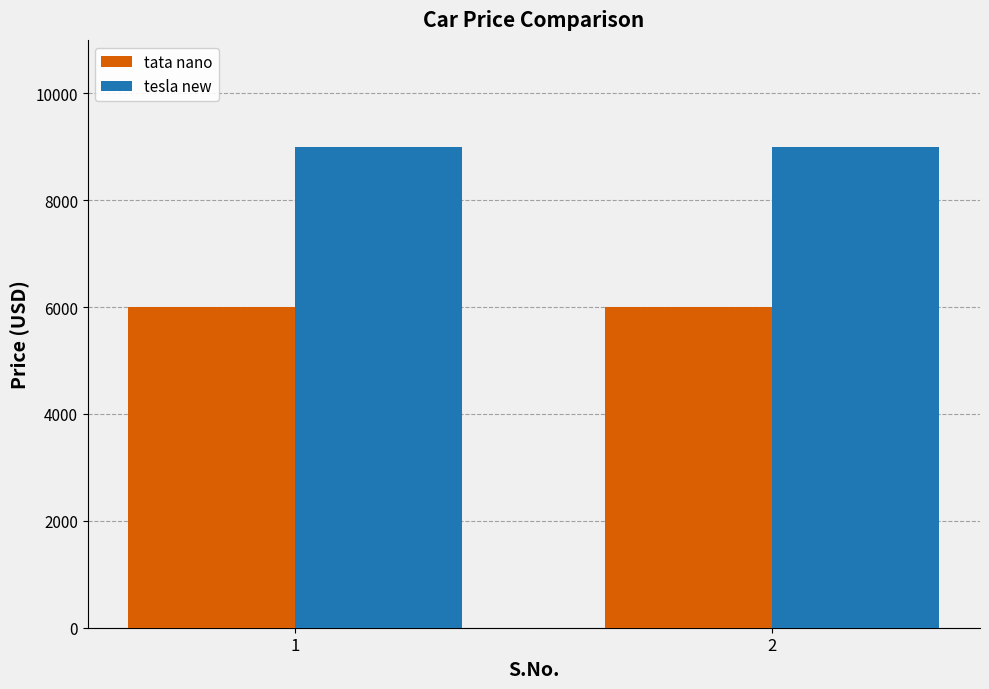

List the series in order of their overall mean, highest first.

tesla new, tata nano